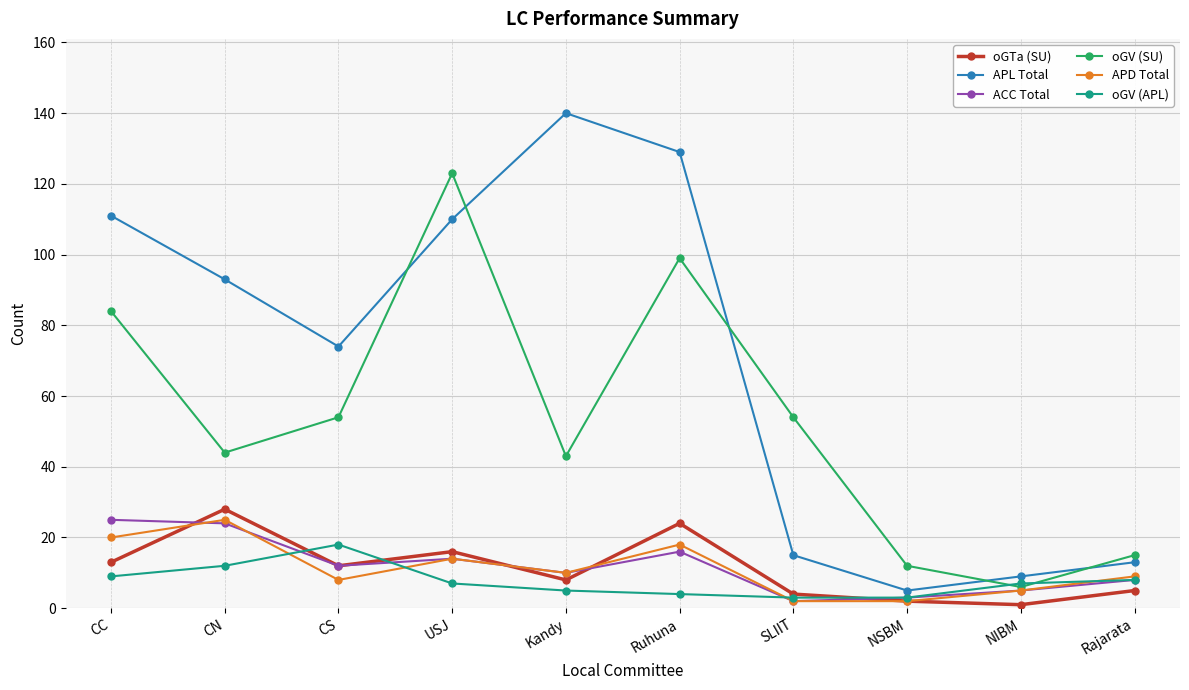

True or false: ACC Total has a value of 8 at Rajarata.

True